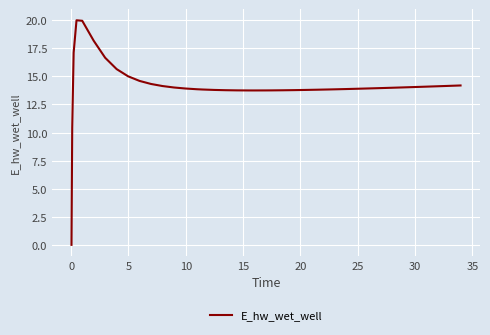

What is the greatest value displayed?

20.0